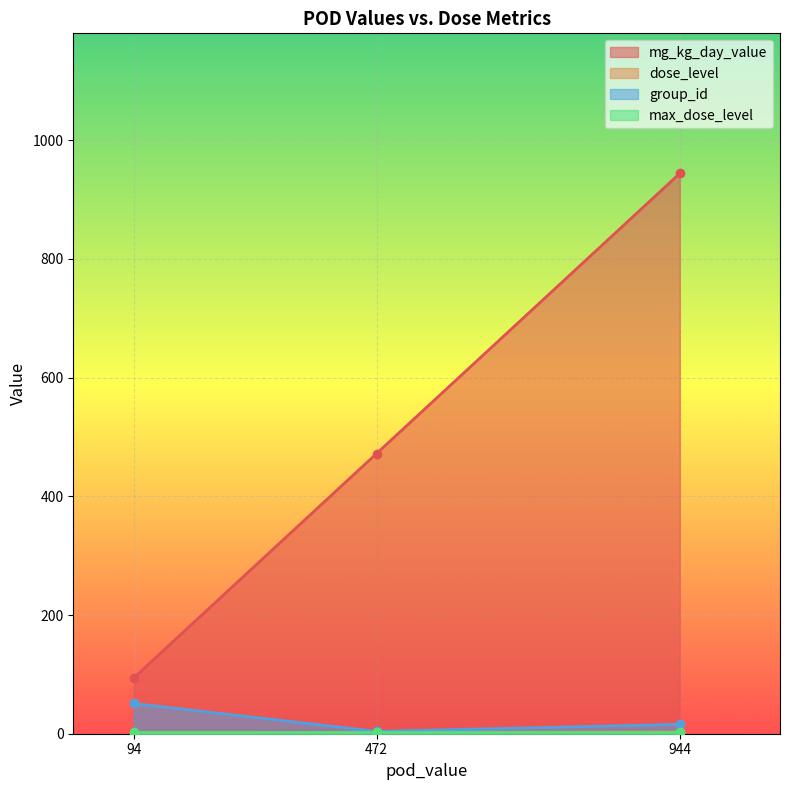

True or false: max_dose_level and dose_level intersect in this chart.

False